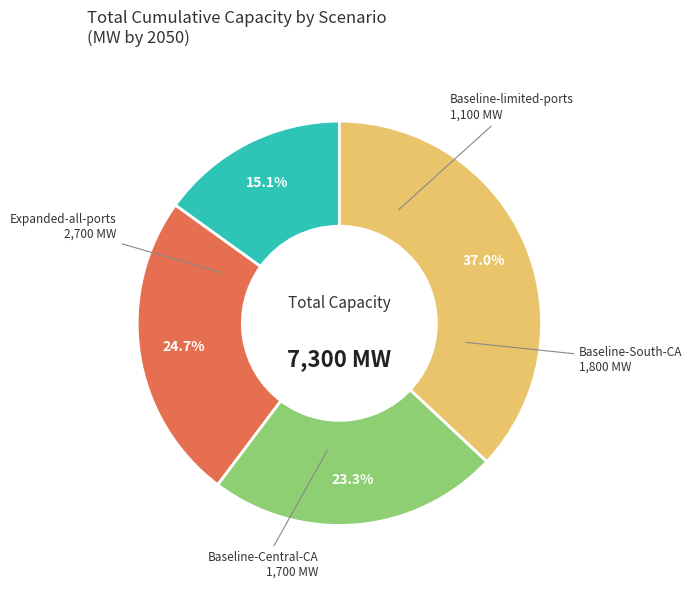

Does any single category account for the majority?

No